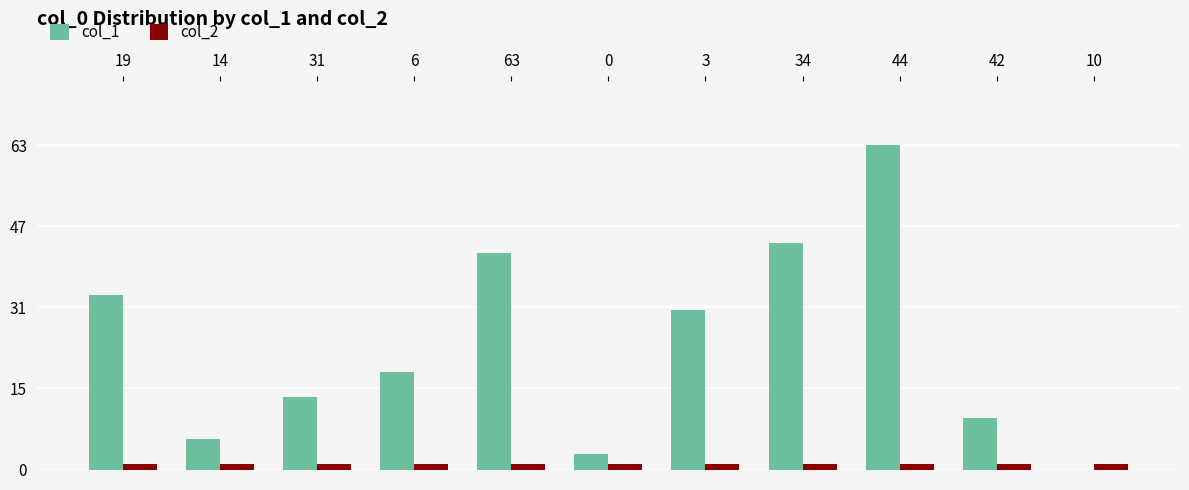

The value of col_1 at 42 is 10. True or false?

True